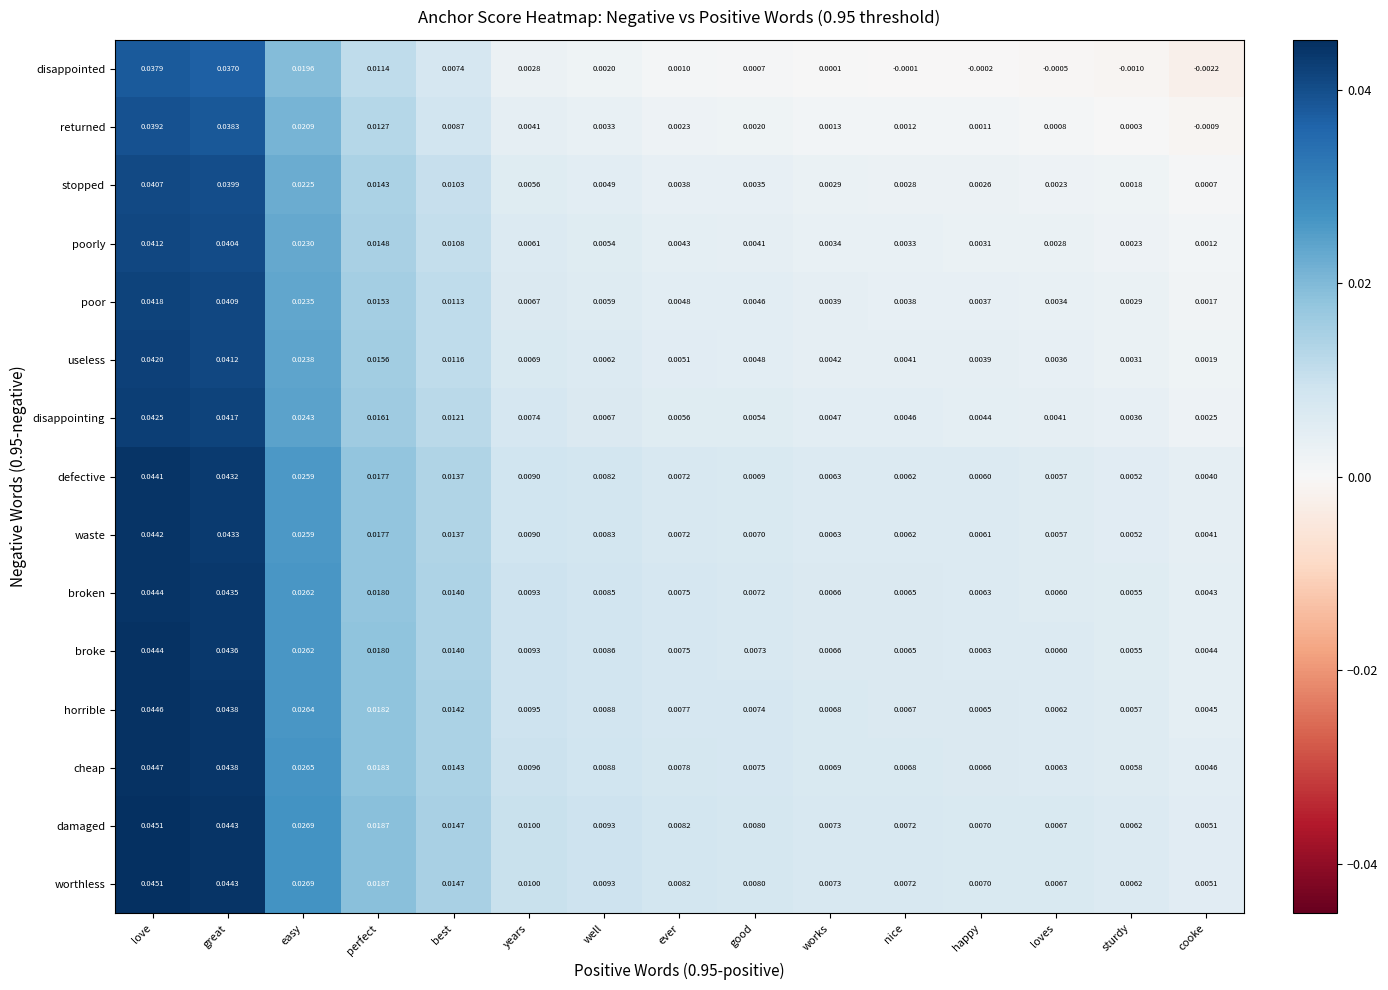

At which label is stopped closest to 0?

cooke